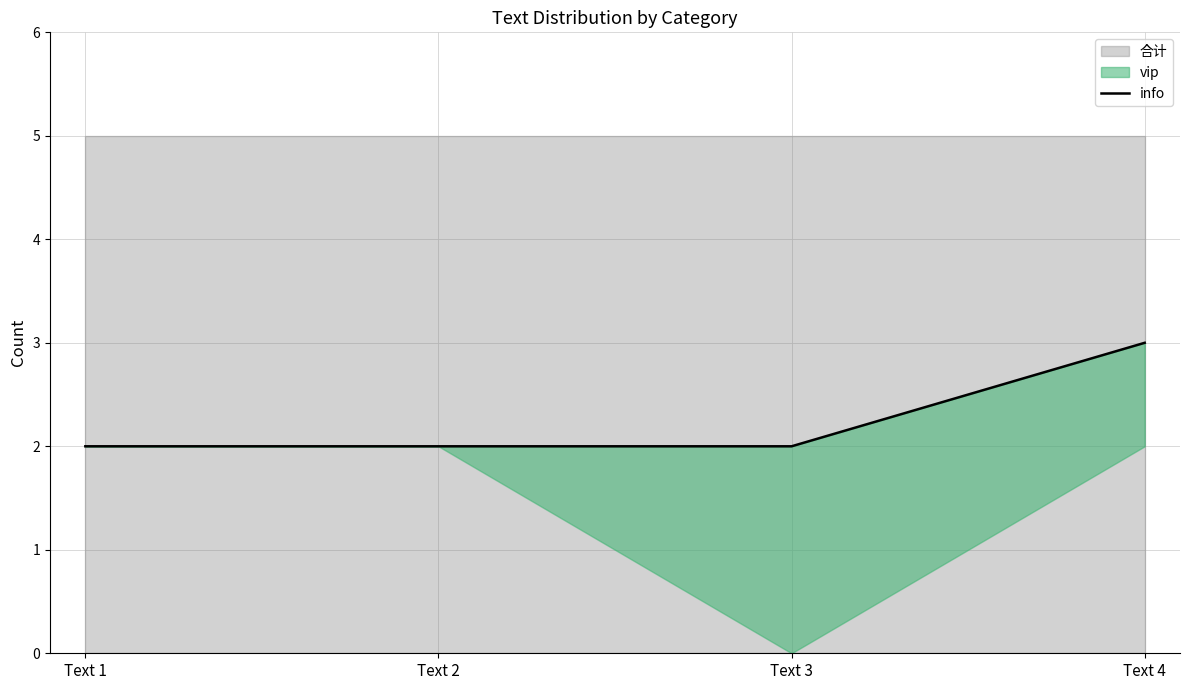

What is the sum of all values?

9